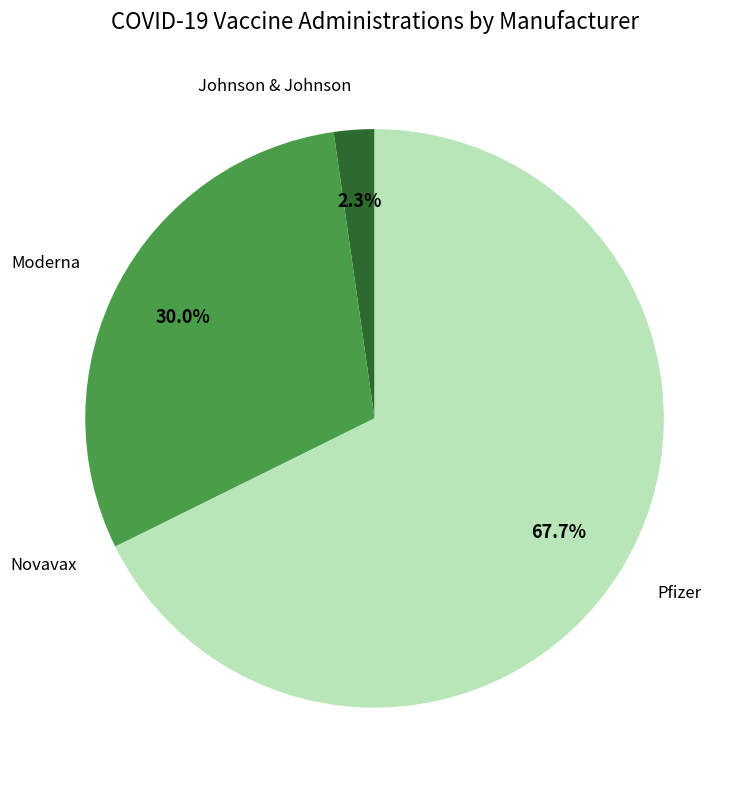

Does Moderna represent more than half of the total?

No